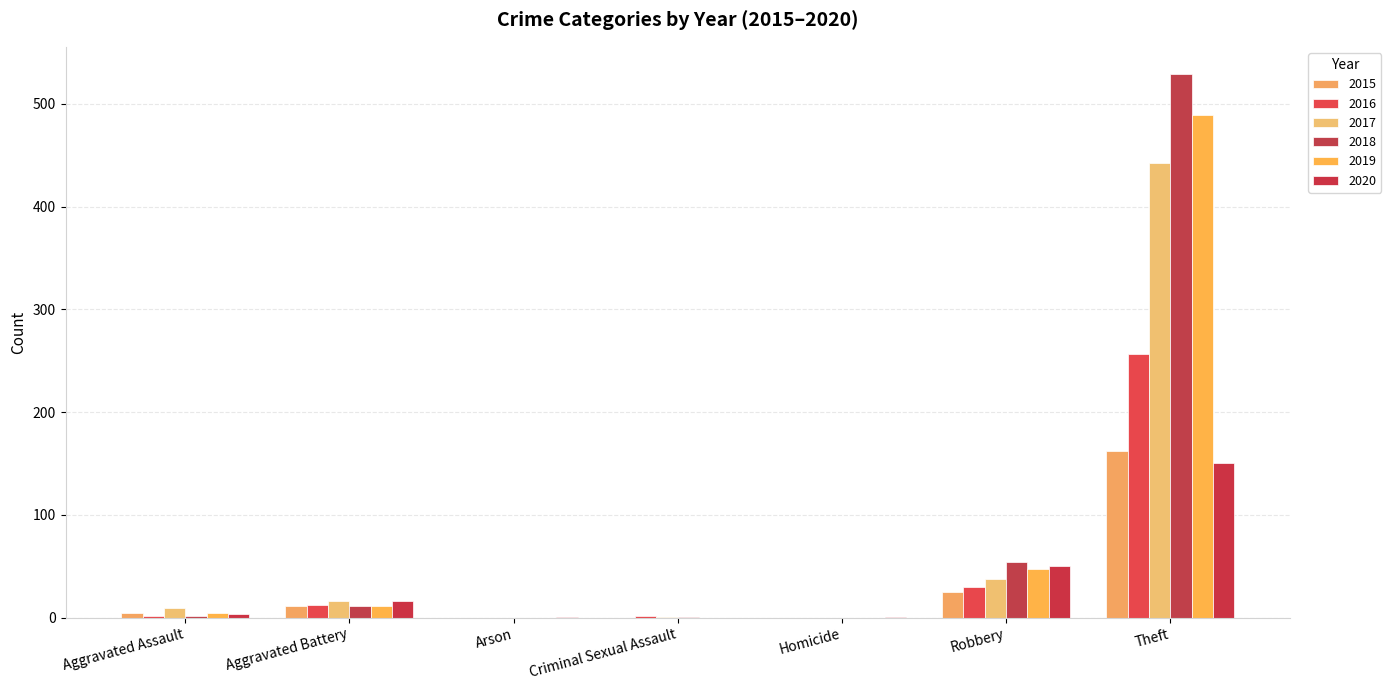

The value of 2017 at Aggravated Assault is 13. True or false?

False